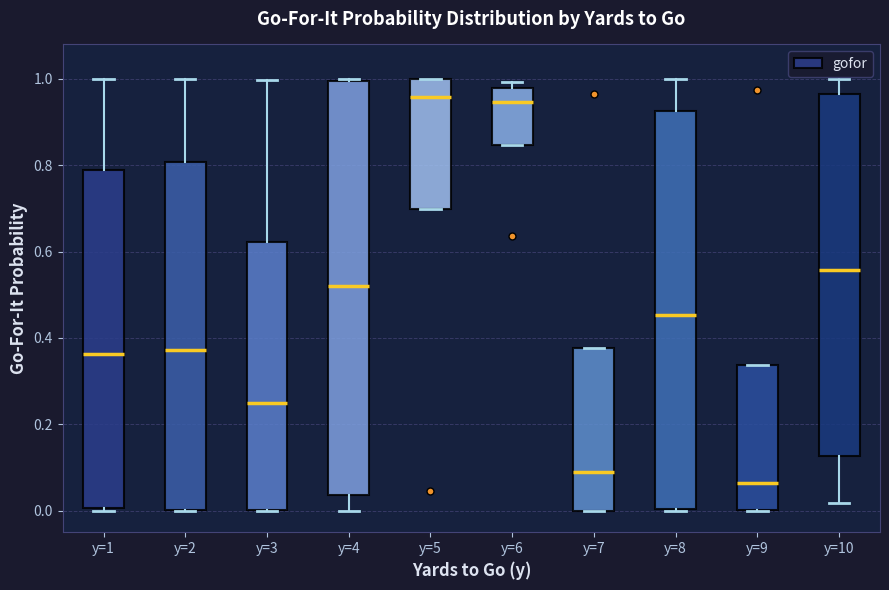

Comparing the boxes themselves (not the whiskers), which one is the tallest?

y=4